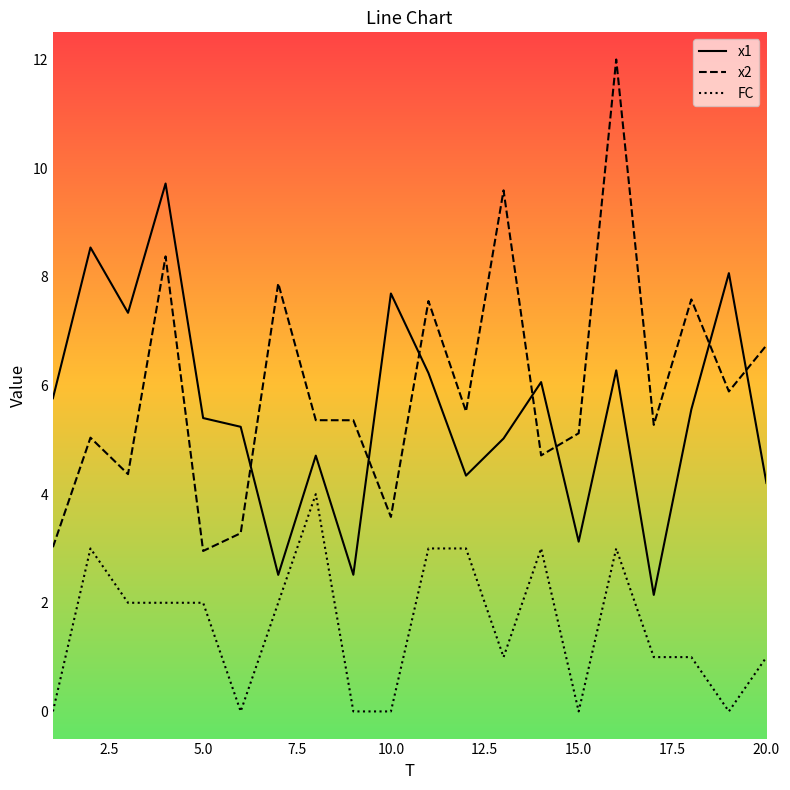

List the series in order of their peak value, lowest first.

FC, x1, x2